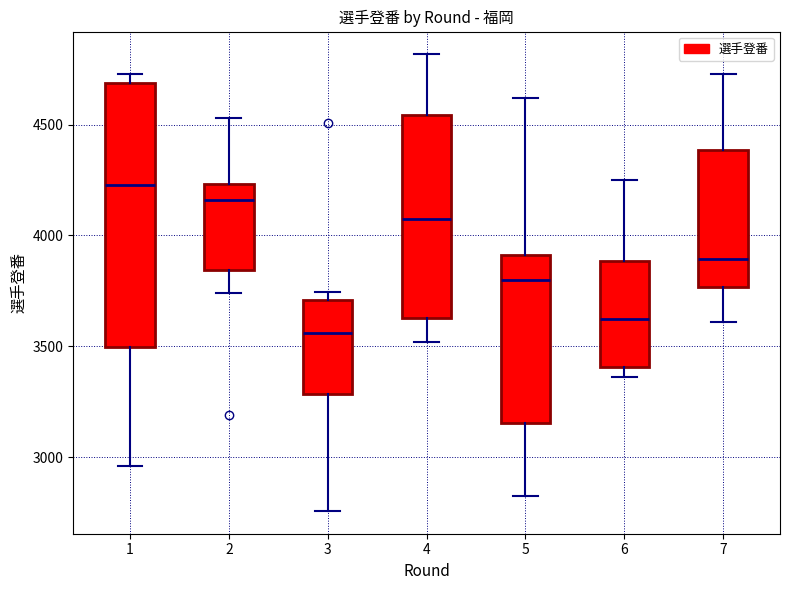

Which box is the tallest, from its lower edge to its upper edge?

1